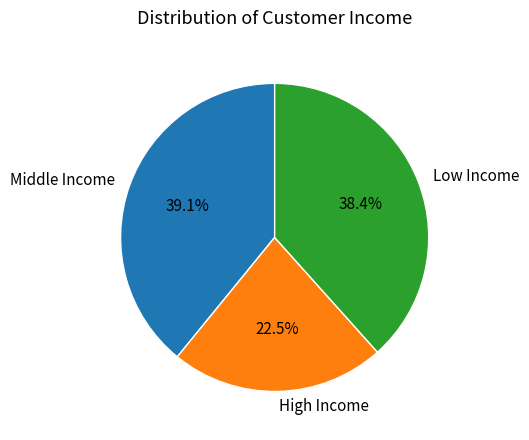

To the nearest percent, what is the average slice percentage?

33%